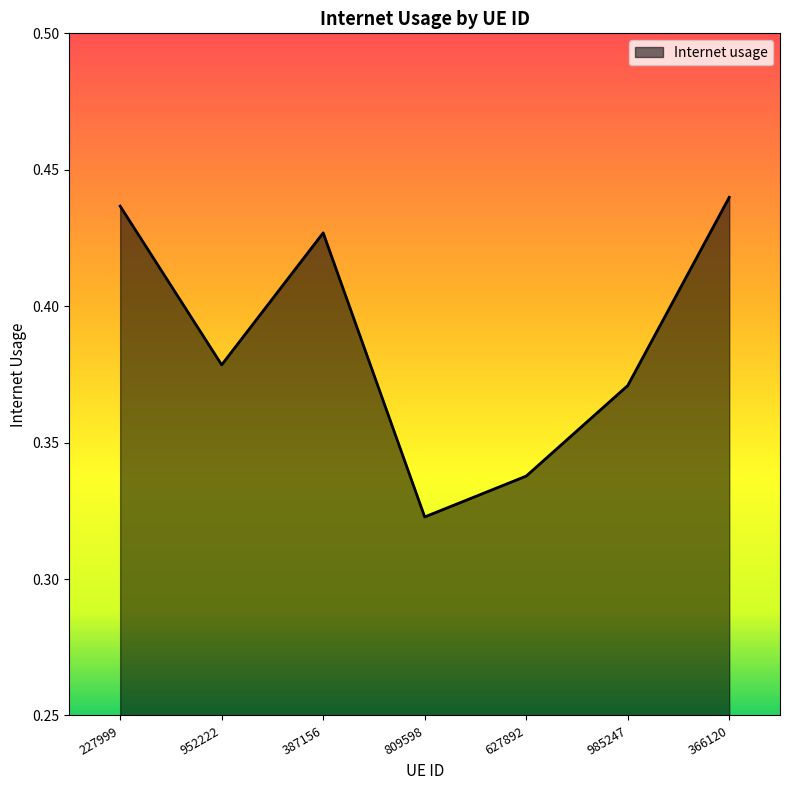

Rank the categories by value from highest to lowest.

366120, 227999, 387156, 952222, 985247, 627892, 809598